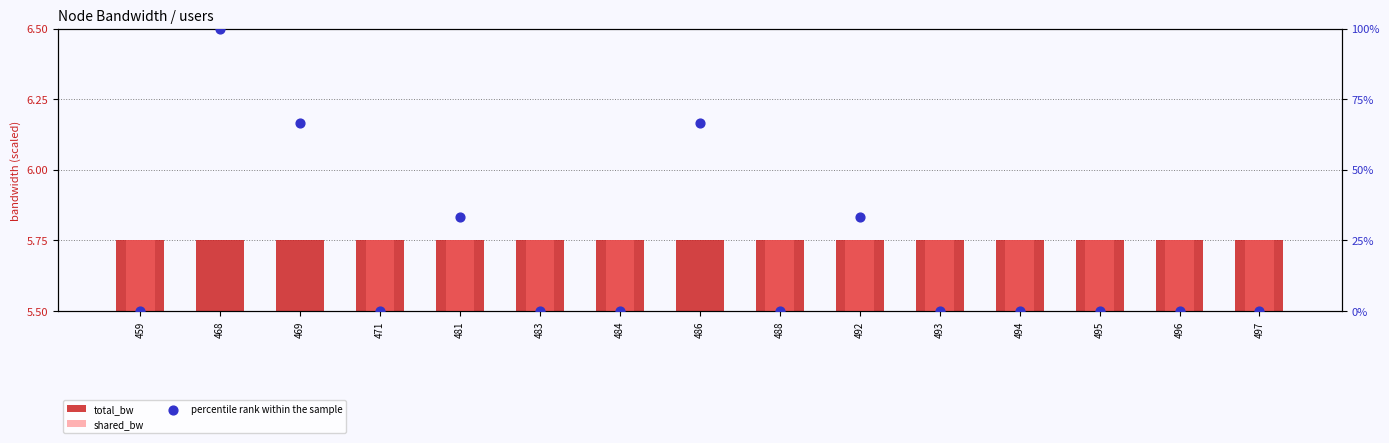

Which series reaches the maximum Y coordinate?

percentile rank within the sample